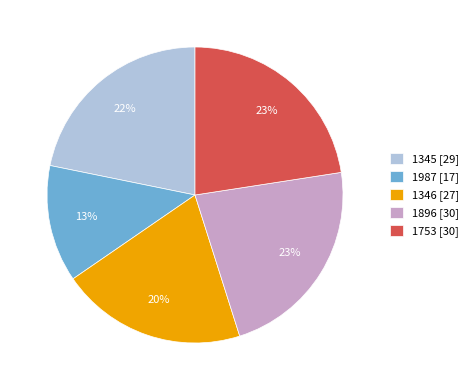

Which has a higher value, 1987 or 1345?

1345